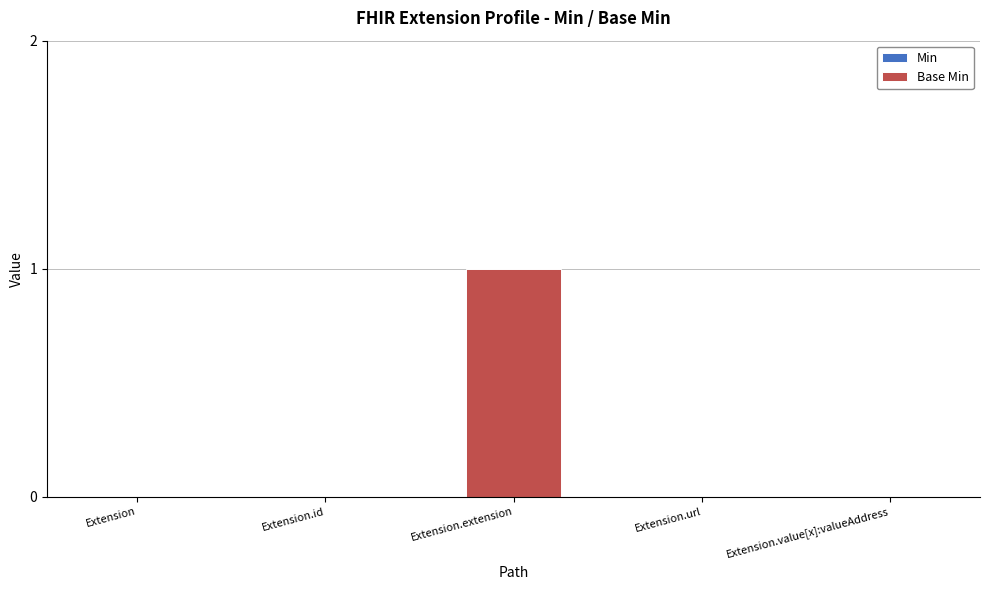

True or false: the data shows 0 at Extension.id.

True